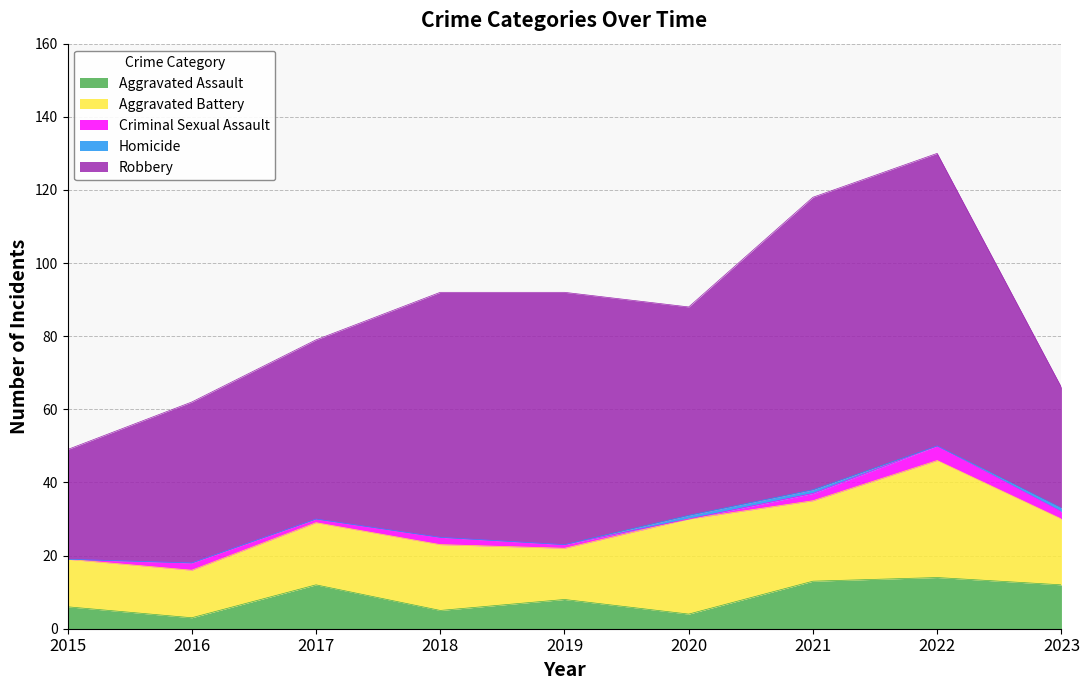

What is the value of the Aggravated Assault point at the 5th from the left?

8